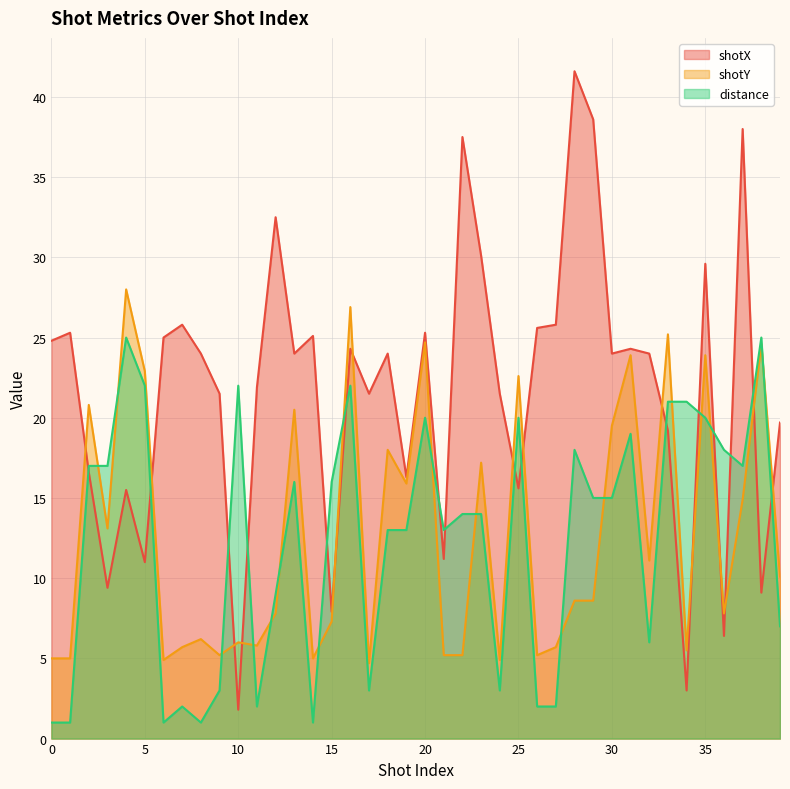

What is the maximum value for shotX?

41.6